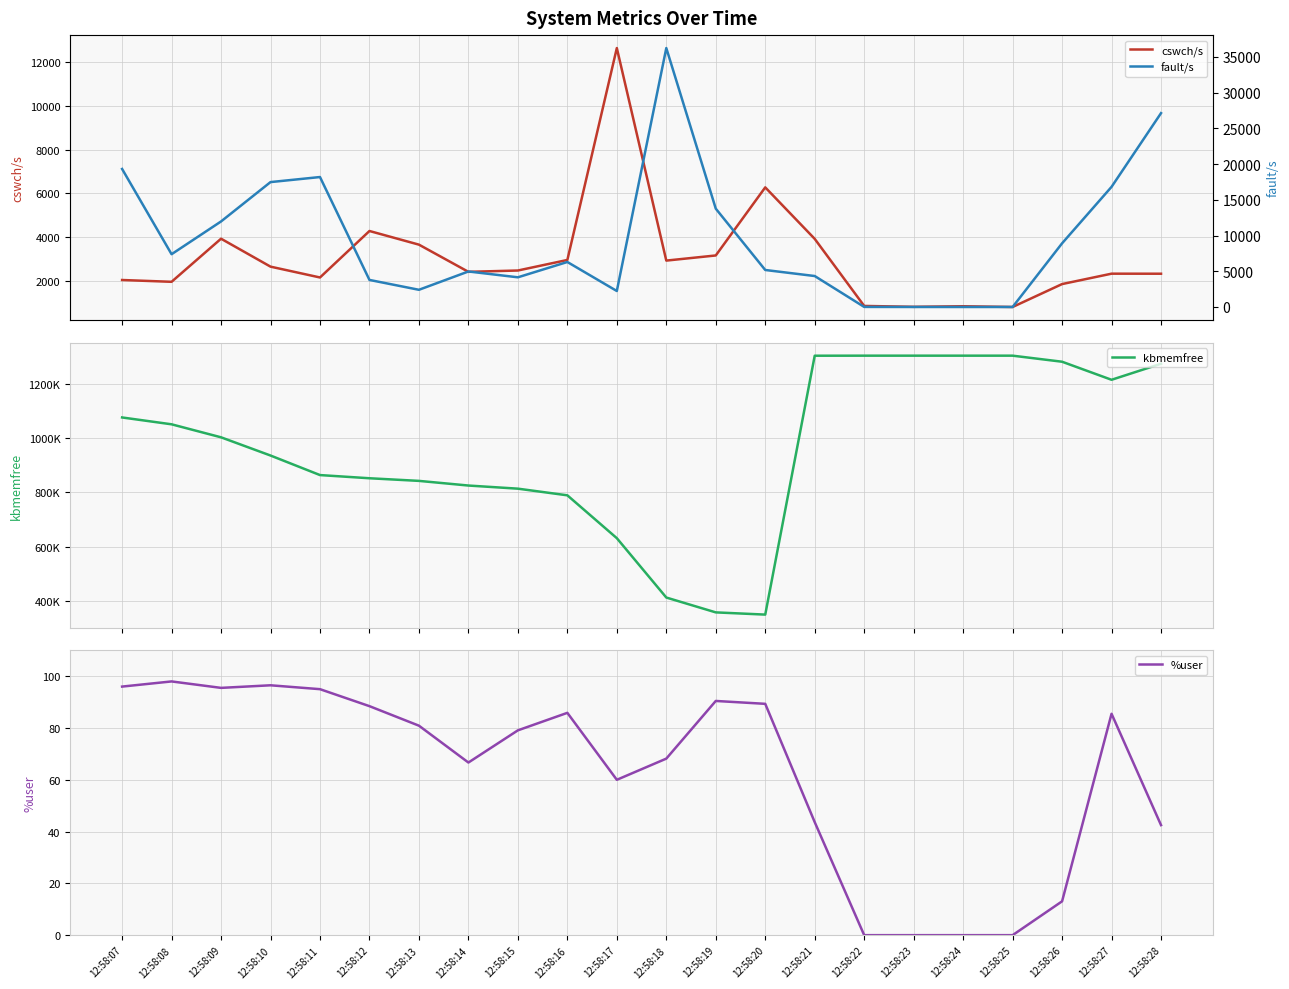

True or false: cswch/s has a value of 2351.0 at 12:58:27.

True